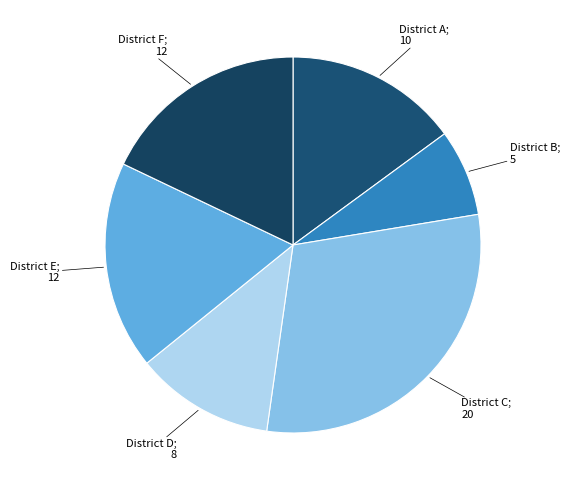

Which category has the smallest portion of the pie?

District B